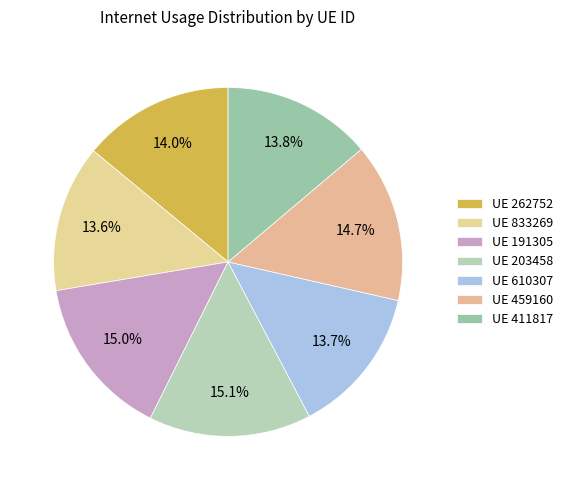

What is the largest slice in the pie chart?

203458